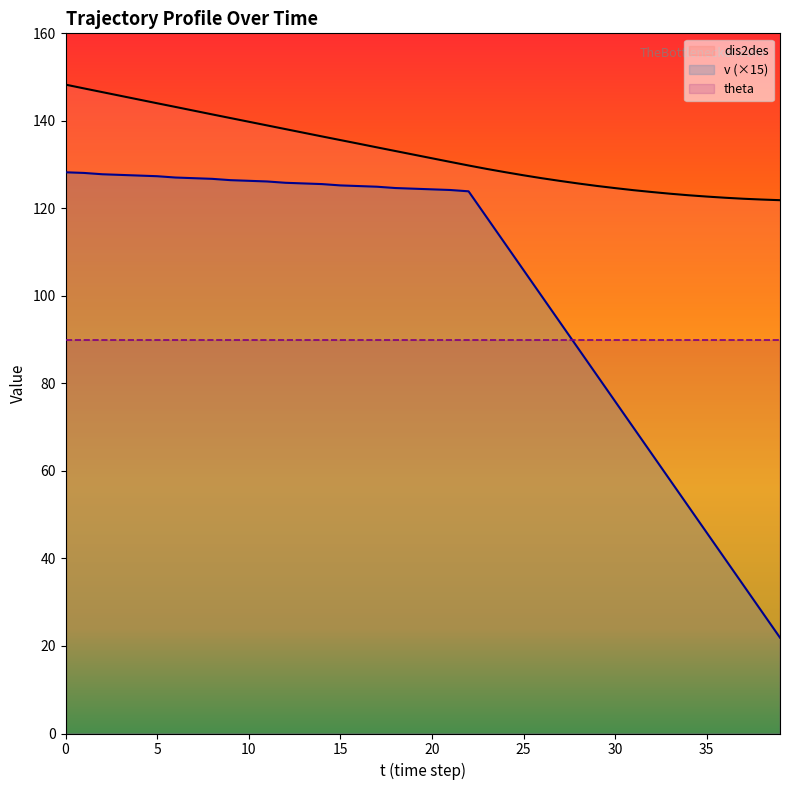

What is the difference between the maximum and minimum values in the v series?

106.3